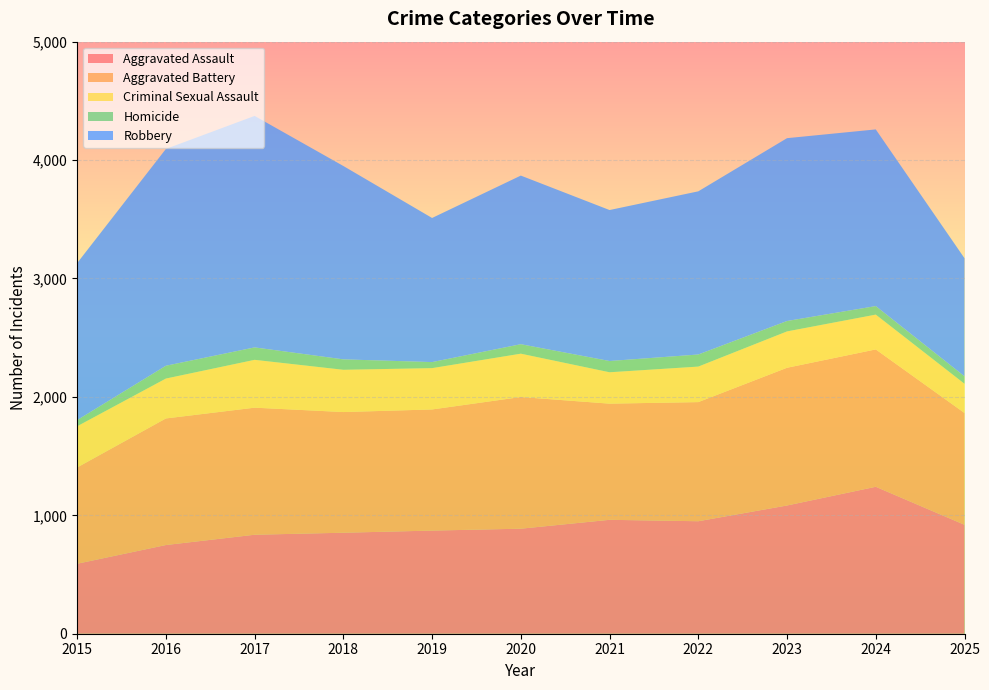

Reading left to right, extract all data points from this chart.

Aggravated Assault: 2015=591	2016=749	2017=836	2018=853	2019=871	2020=887	2021=962	2022=950	2023=1083	2024=1241	2025=920
Aggravated Battery: 2015=813	2016=1069	2017=1073	2018=1019	2019=1023	2020=1112	2021=981	2022=1006	2023=1163	2024=1160	2025=944
Criminal Sexual Assault: 2015=348	2016=337	2017=404	2018=357	2019=349	2020=366	2021=265	2022=300	2023=307	2024=294	2025=247
Homicide: 2015=52	2016=108	2017=105	2018=88	2019=51	2020=80	2021=95	2022=102	2023=88	2024=72	2025=63
Robbery: 2015=1326	2016=1831	2017=1955	2018=1633	2019=1217	2020=1424	2021=1275	2022=1378	2023=1544	2024=1492	2025=997